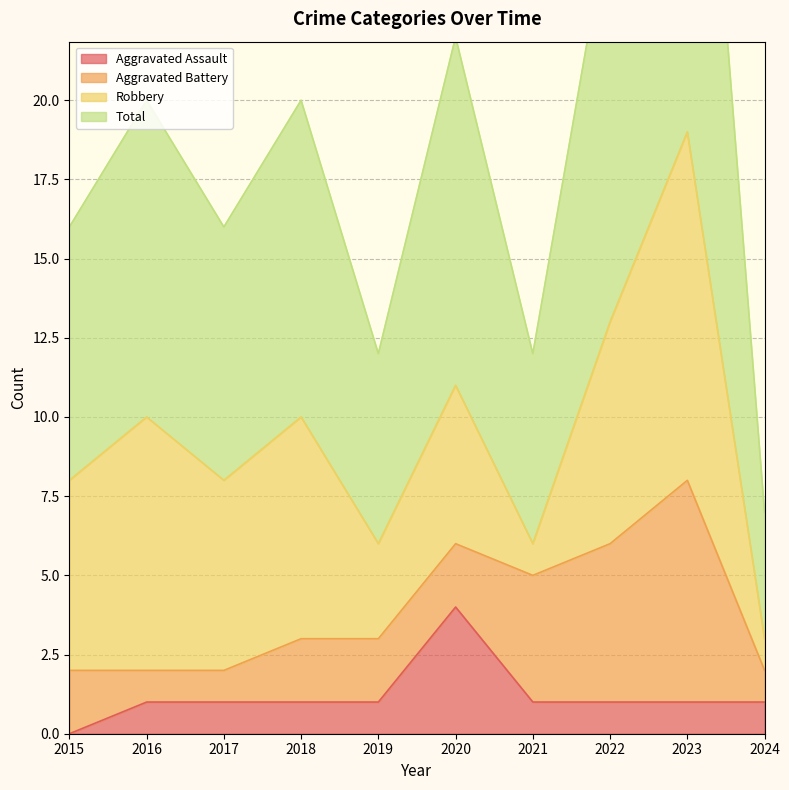

True or false: Total has a value of 26 at 2022.

True